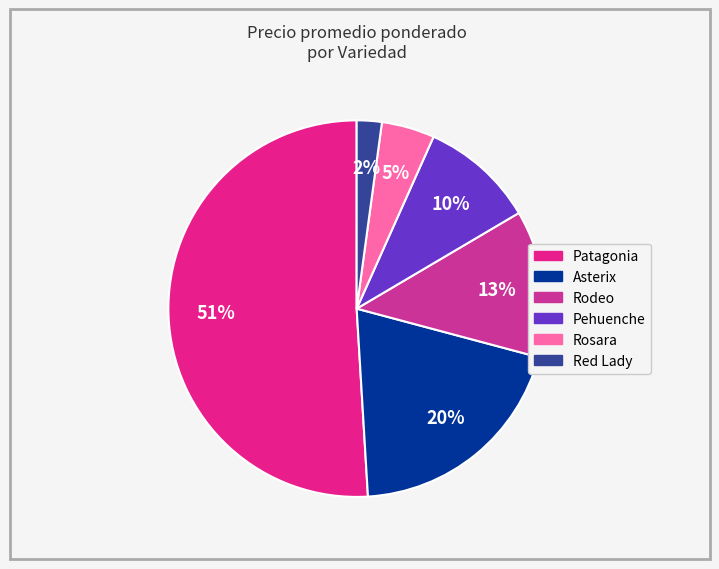

How many segments does this pie chart have?

6